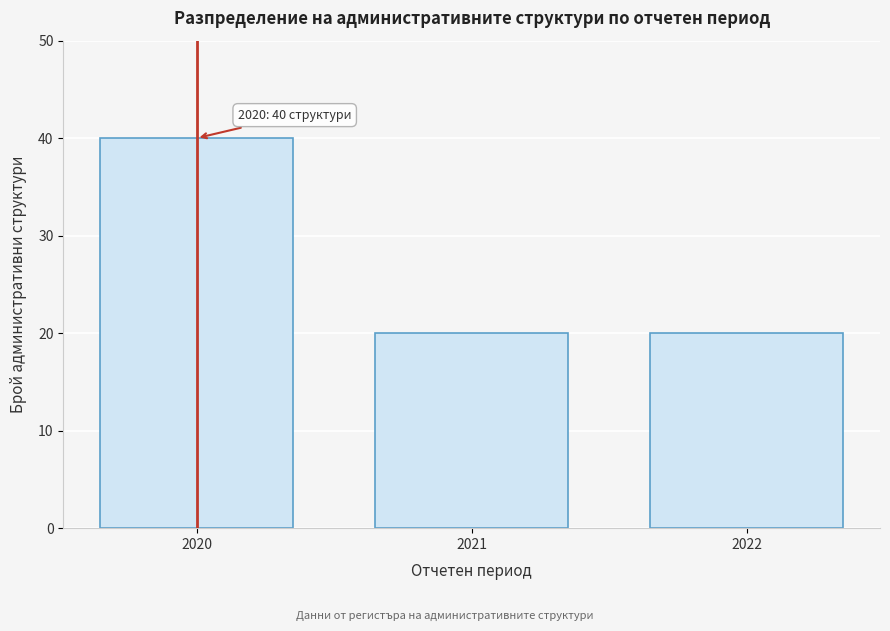

Reading left to right, extract all data points from this chart.

40	20	20